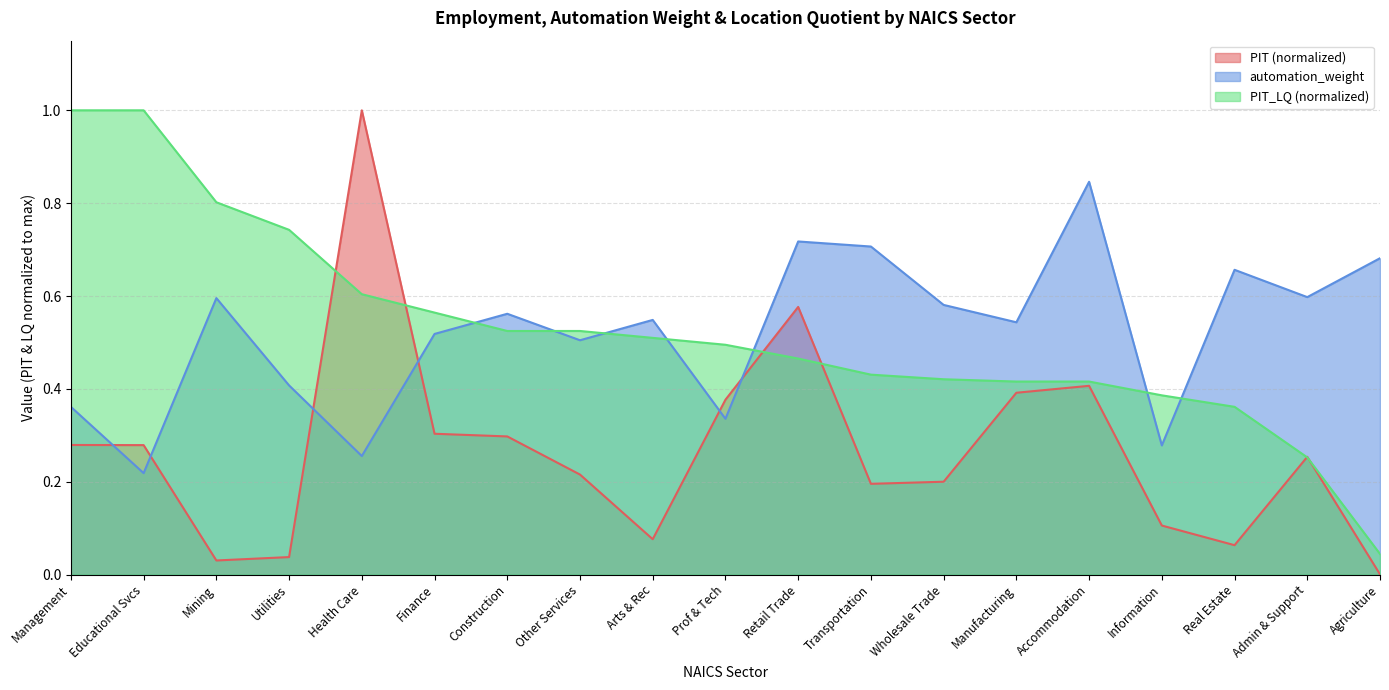

The value of automation_weight at Other Services is 0.8. True or false?

False